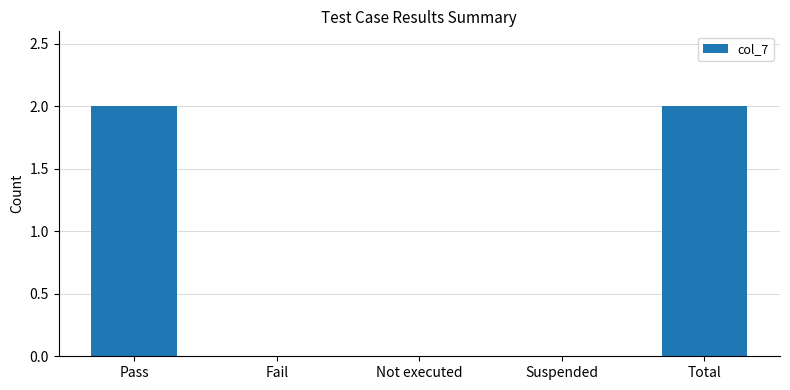

What is the change in value from Pass to Not executed?

-2